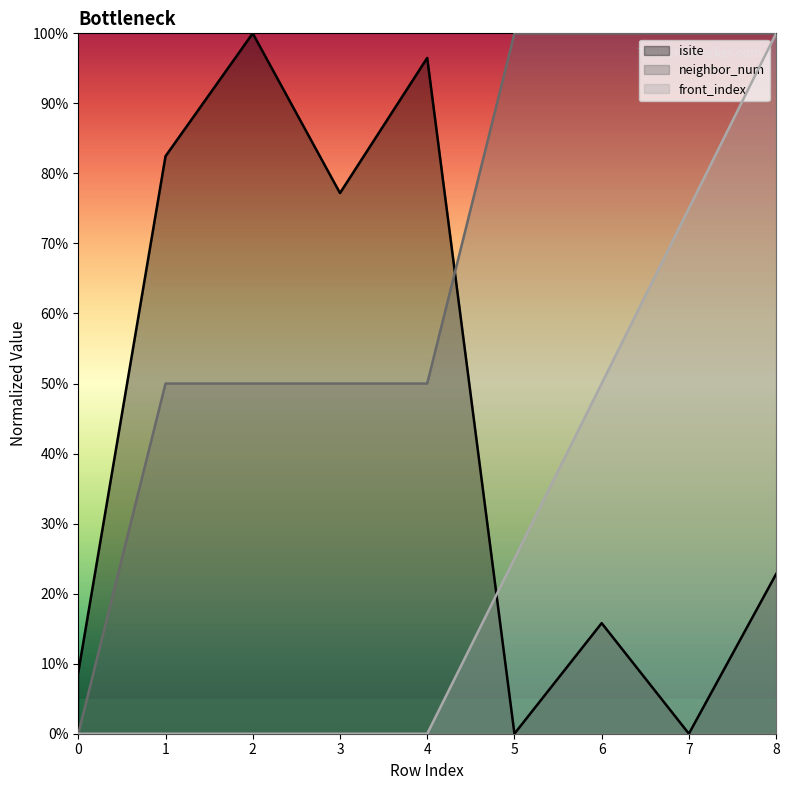

Where do front_index and isite first cross each other?

4 and 5